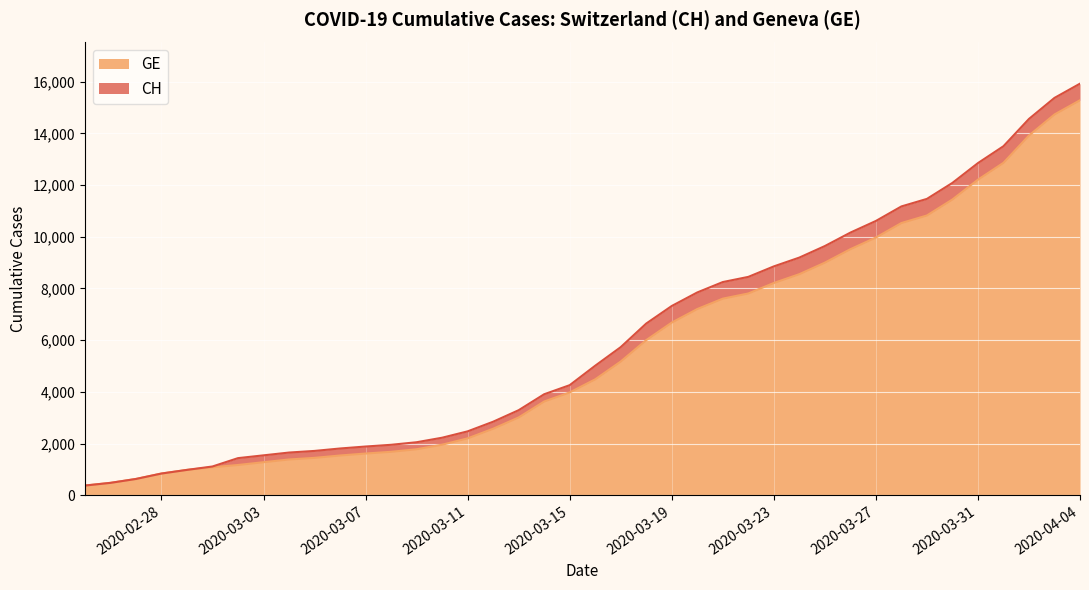

What position from the left is 2020-03-20?

25